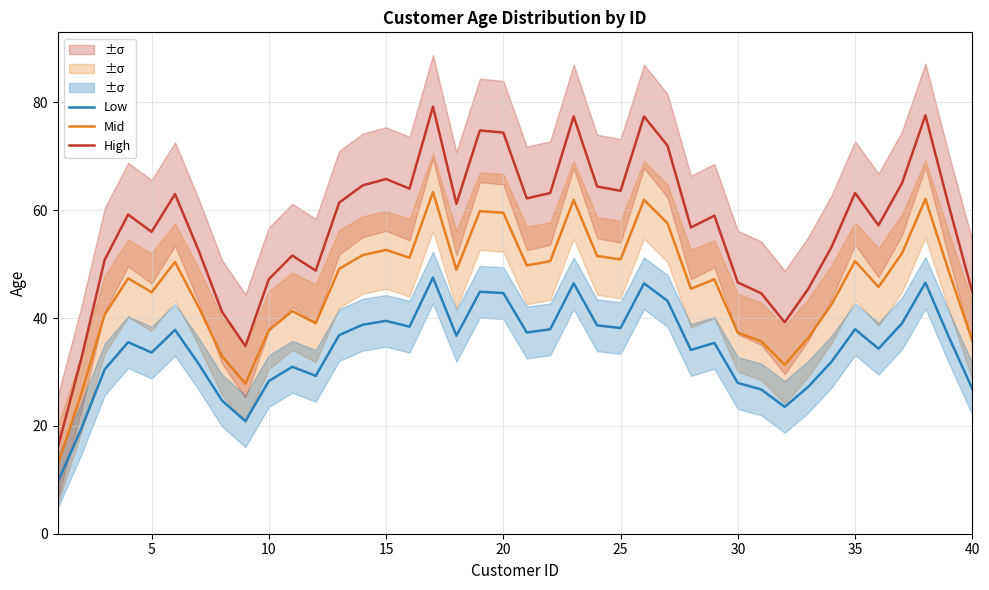

True or false: Low and High cross at least once.

False